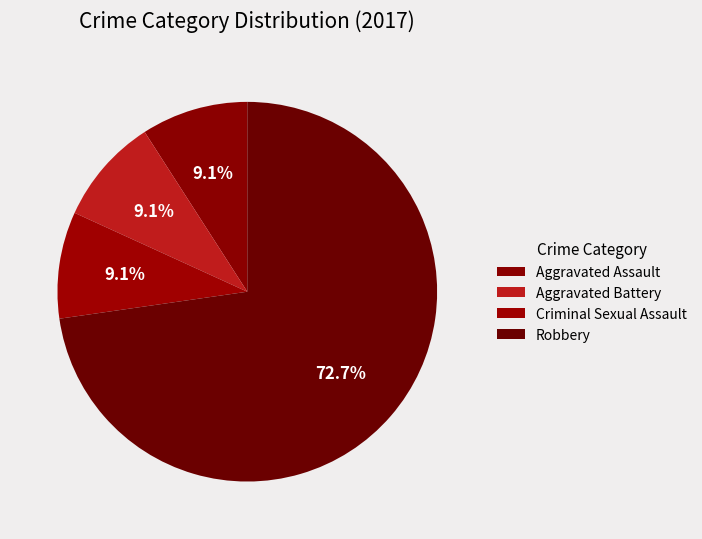

To the nearest percent, what percentage of the pie is Criminal Sexual Assault?

9%